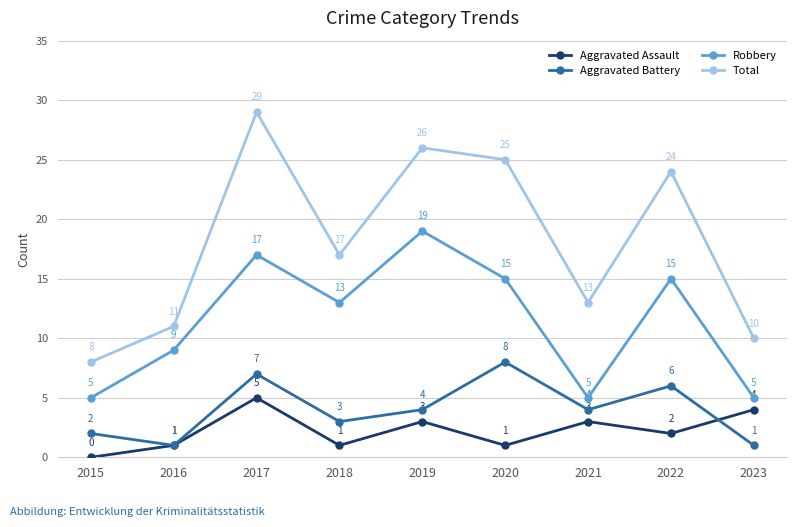

How many interior local peaks does the Aggravated Assault series have?

3